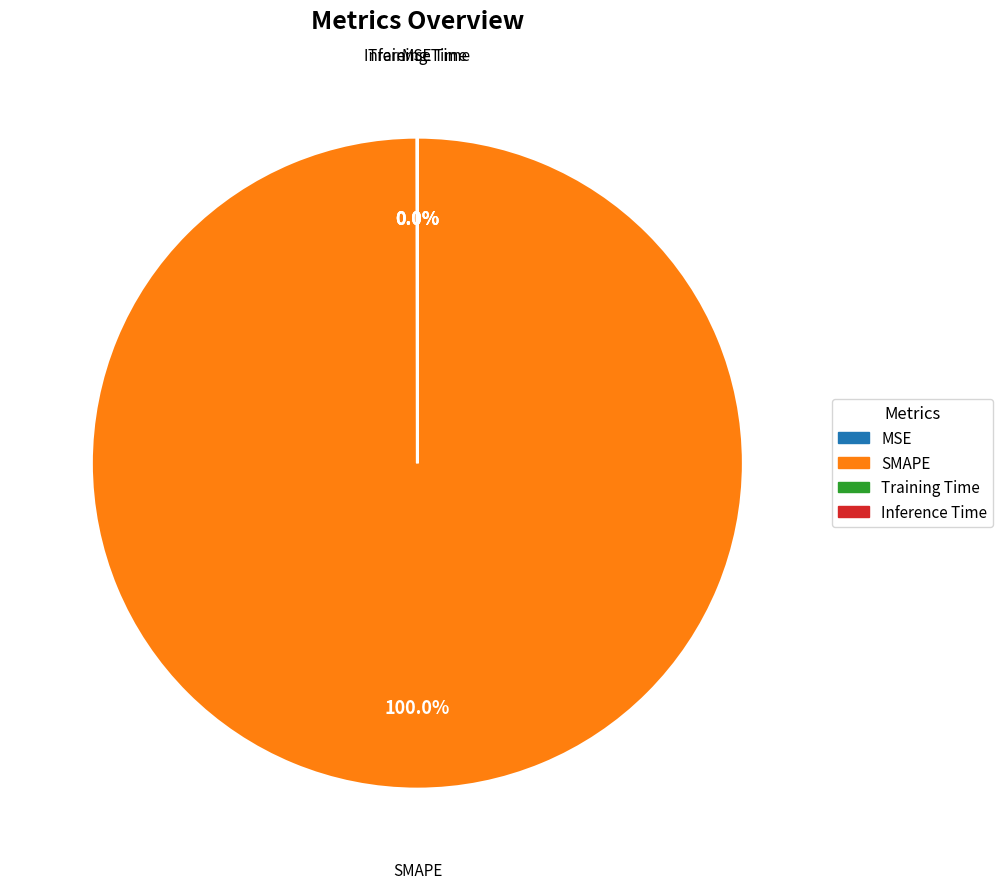

To the nearest percent, what percentage of the pie is SMAPE?

100%